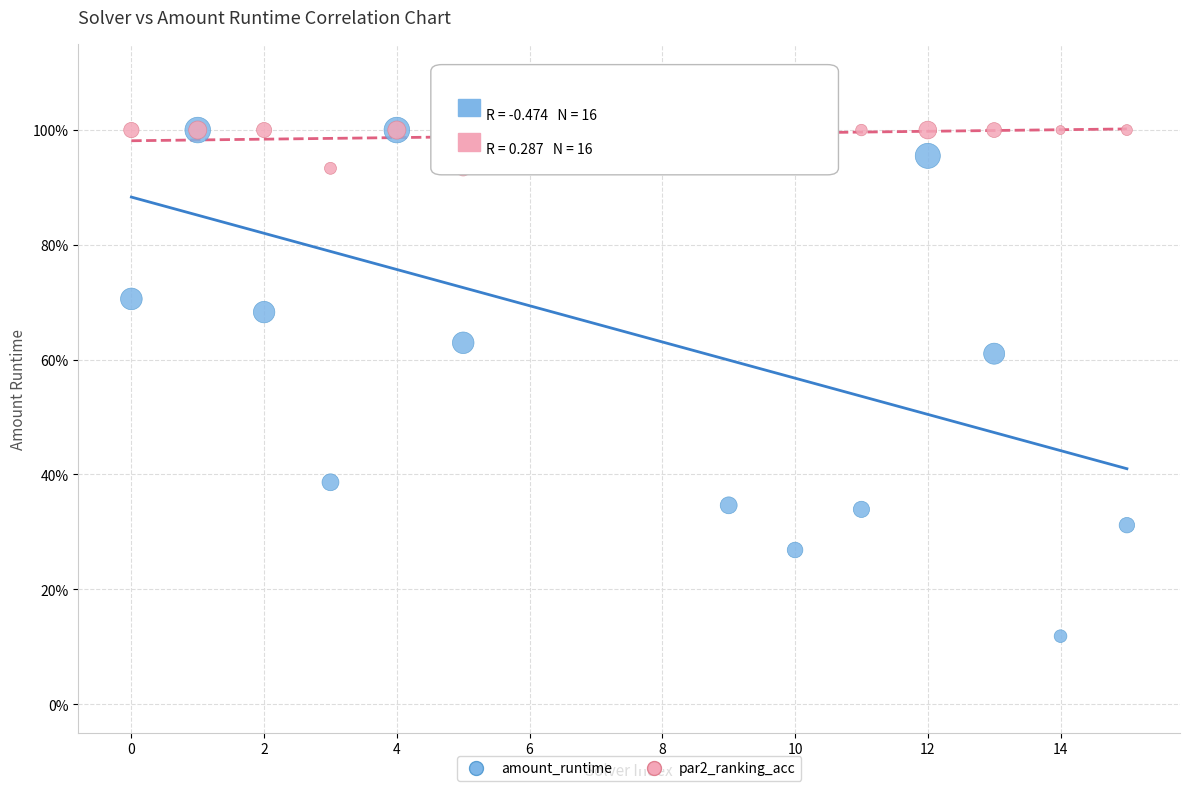

Which series reaches the minimum Y coordinate?

amount_runtime